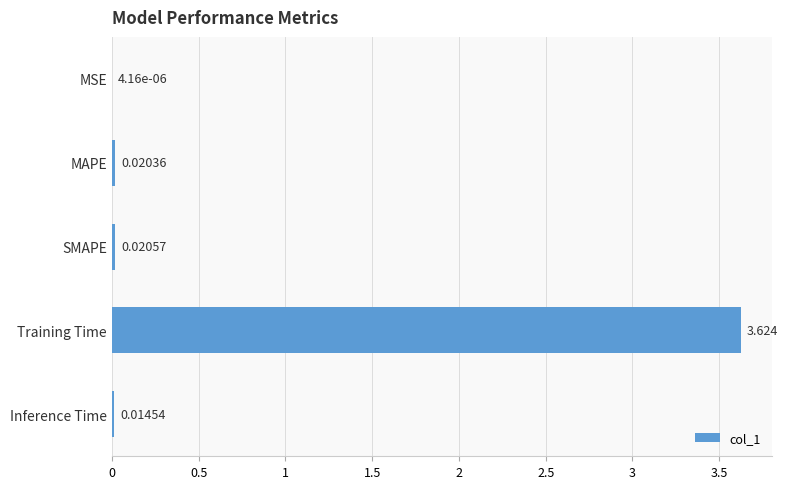

At which category does the chart reach its peak across all series?

Training Time